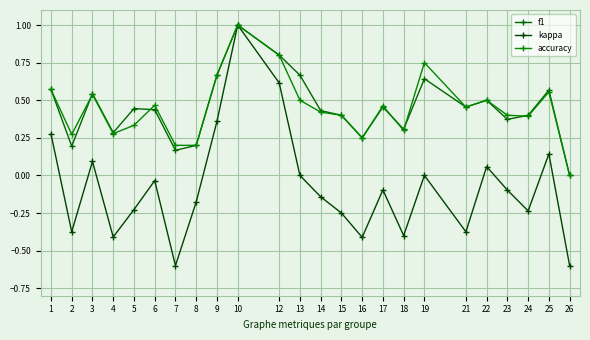

At how many categories does at least one series exceed 0?

23